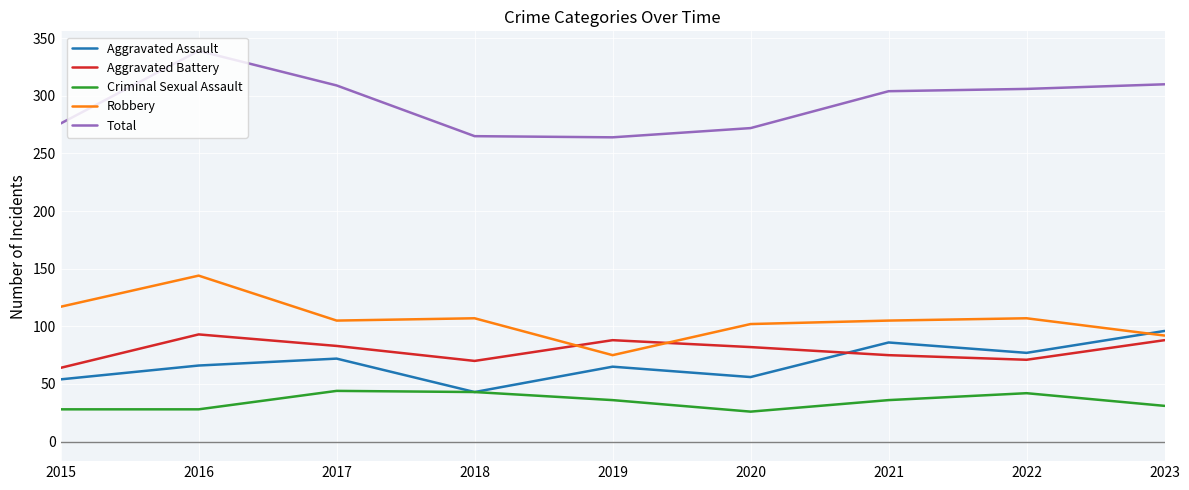

Is it true that Aggravated Assault equals 86 at 2021?

True